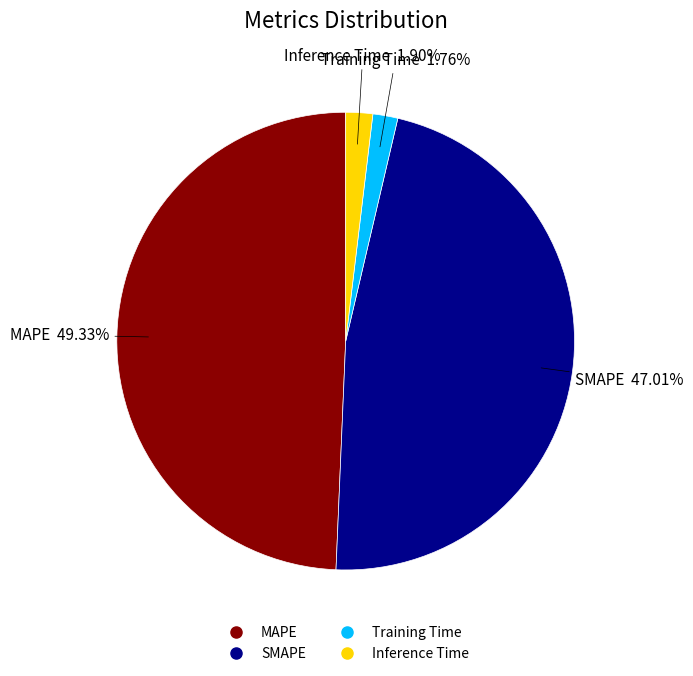

Between Inference Time and MAPE, which is larger?

MAPE